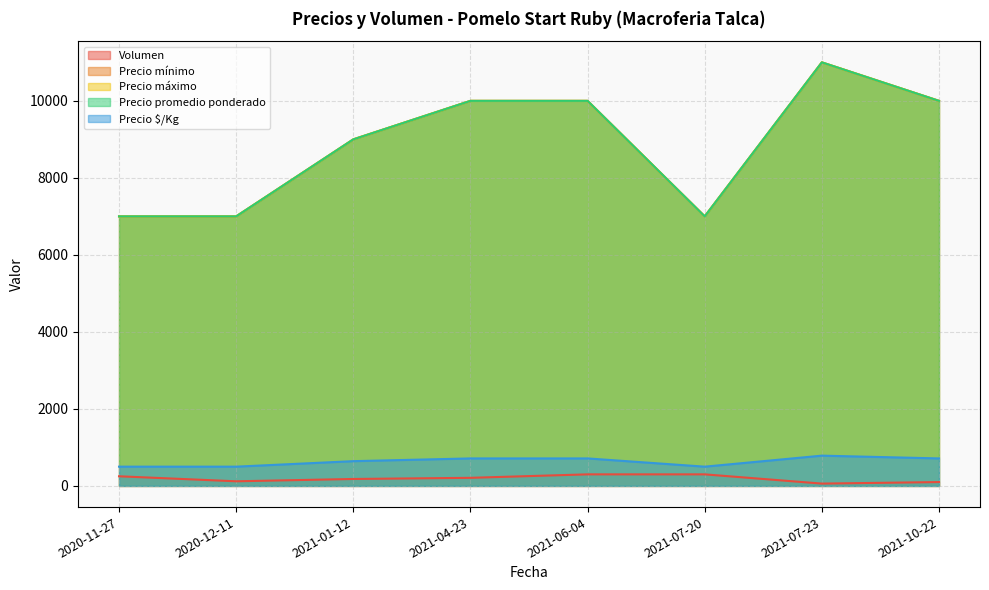

True or false: Volumen and Precio mínimo intersect in this chart.

False